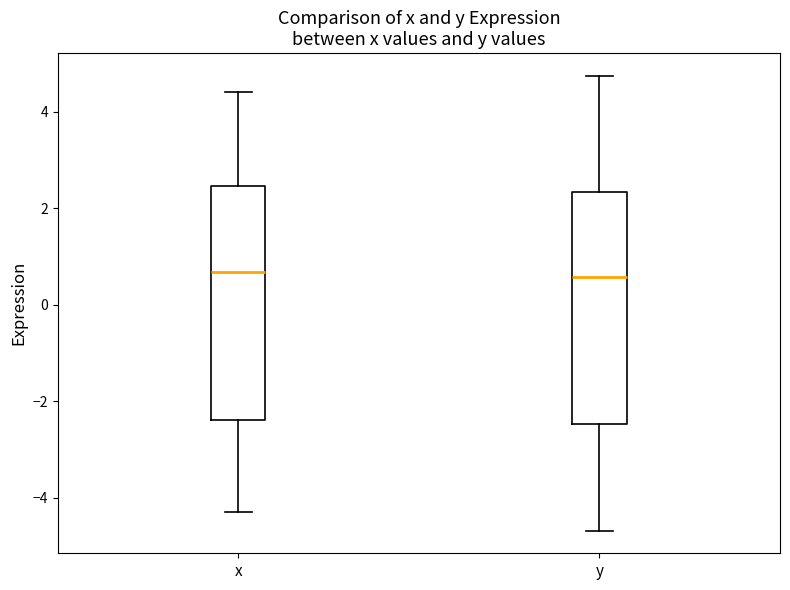

Reading left to right, transcribe this box plot: for each box, give where its median line is, the range the box spans, and where its two whiskers end, as read against the y-axis. The values are not printed on the chart, so give them approximately, as read against the axis.

x: median 0.6, box -2.4 to 2.4, whiskers -4.4 to 4.4
y: median 0.6, box -2.4 to 2.4, whiskers -4.6 to 4.8